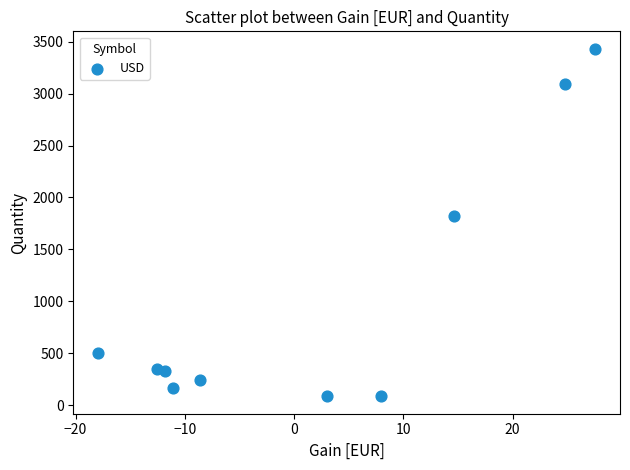

What Y value in the scatter plot is closest to 1758?

1826.0